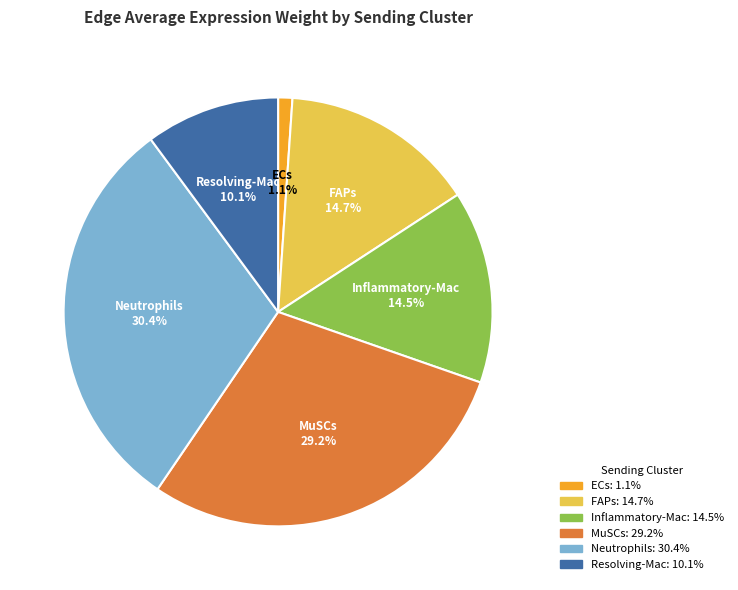

Does any single category account for the majority?

No